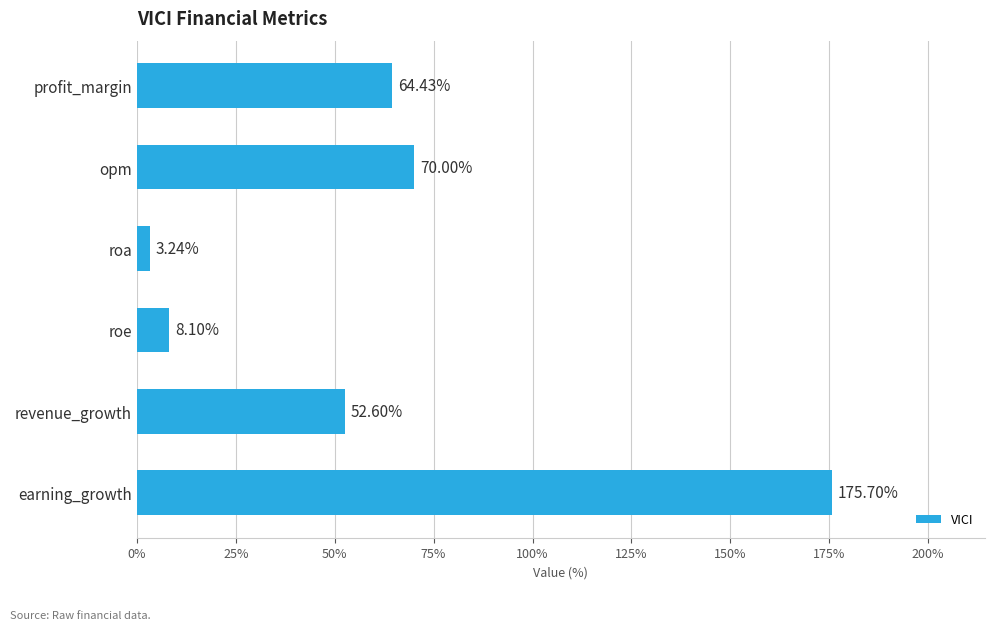

List the labels in order of value, smallest first.

roa, roe, revenue_growth, profit_margin, opm, earning_growth